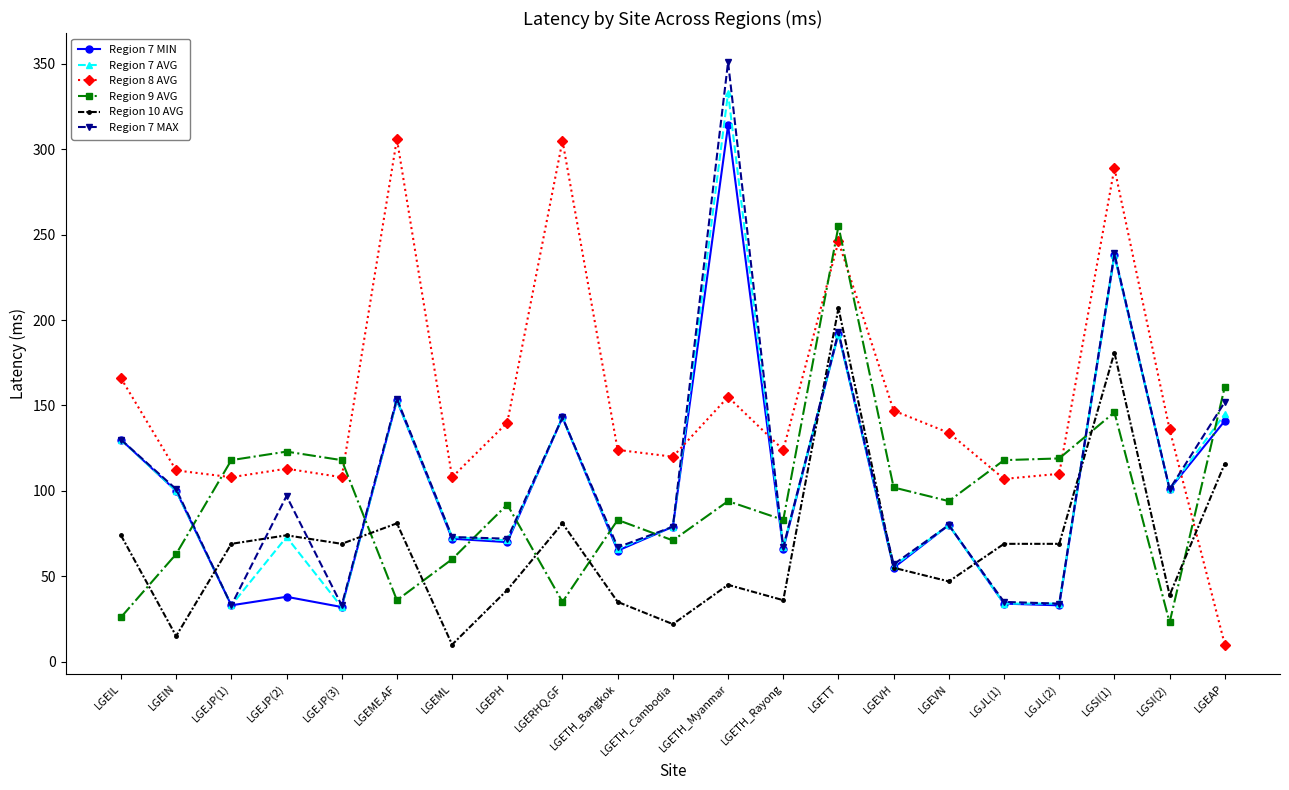

Which series changed the most between LGERHQ.GF and LGEVH?

Region 8 AVG